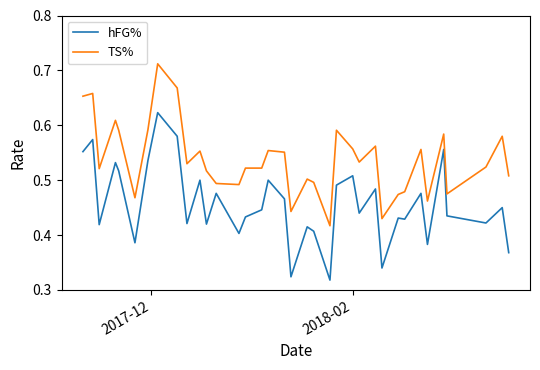

True or false: TS% and hFG% intersect in this chart.

False